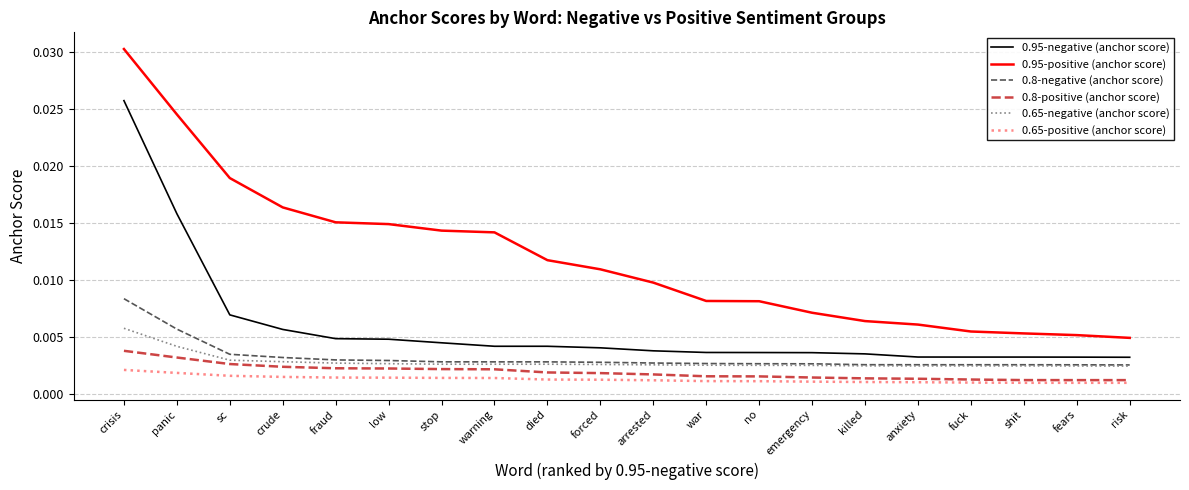

Is the value of 0.8-negative (anchor score) at fears greater than the value of 0.95-positive (anchor score) at panic?

No